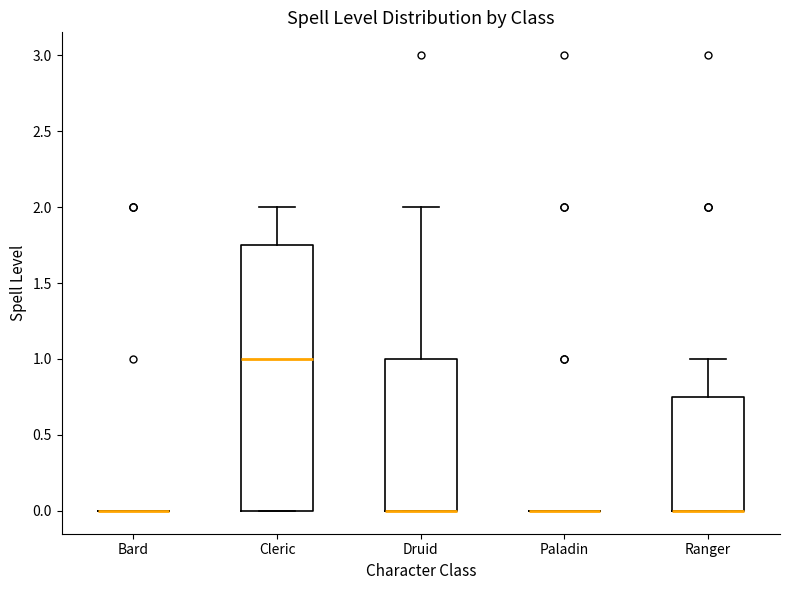

Comparing the boxes themselves (not the whiskers), which one is the tallest?

Cleric